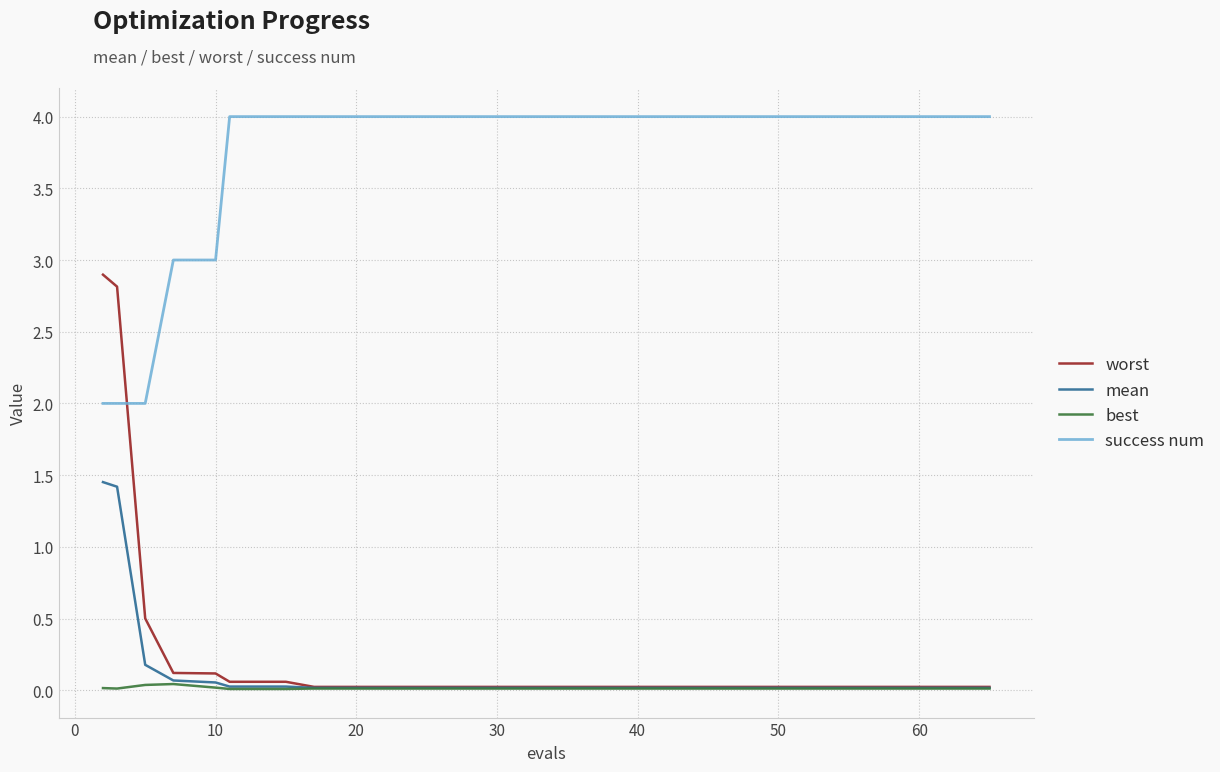

Which series ends up on top after the final intersection of success num and worst?

success num